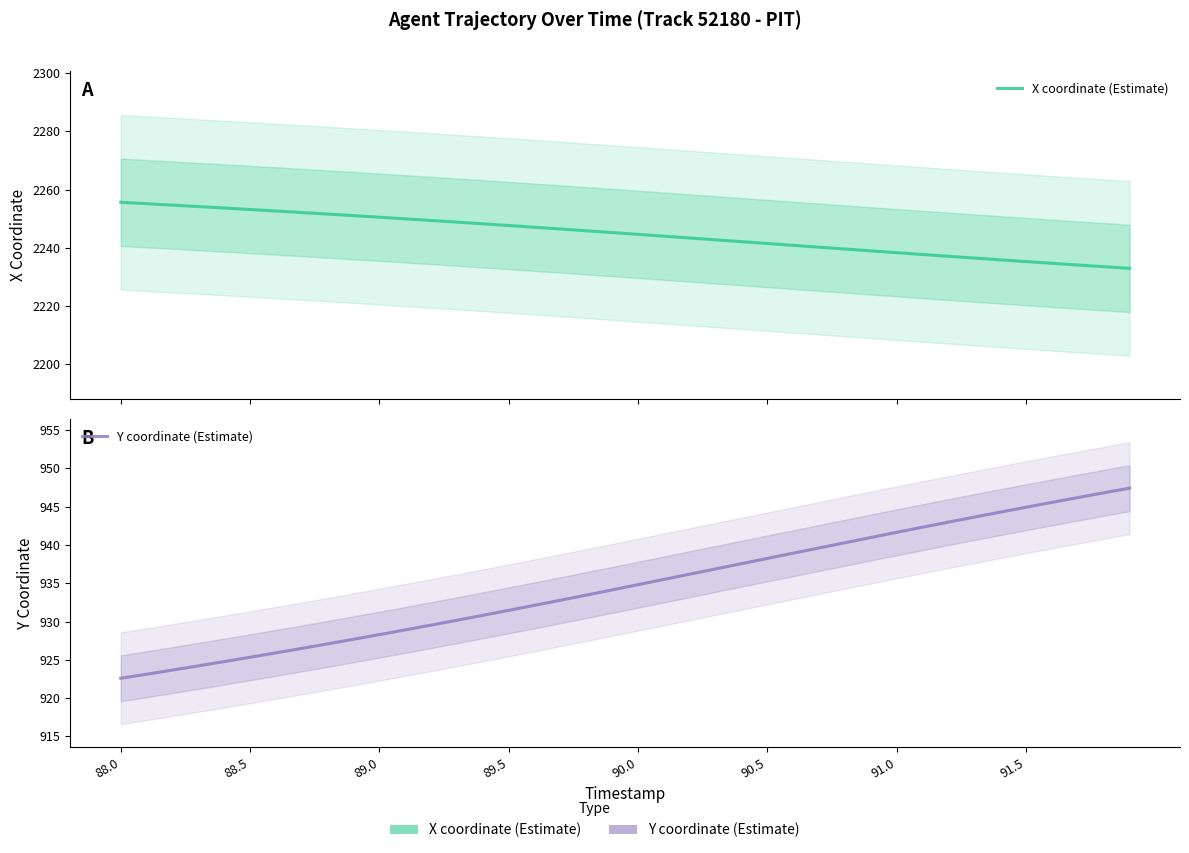

Which label corresponds to the smallest value in the chart?

88.0